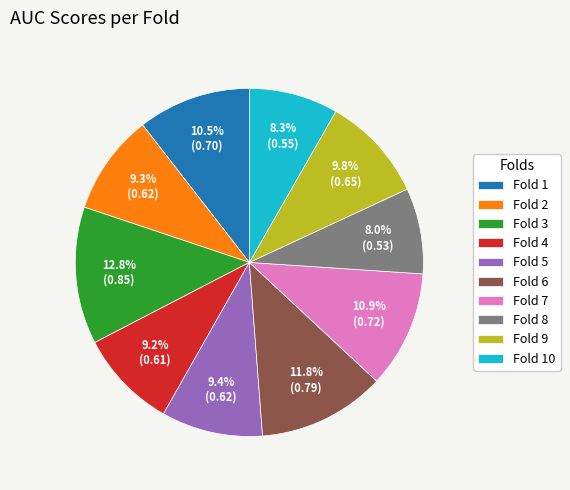

Count the number of slices in the pie.

10